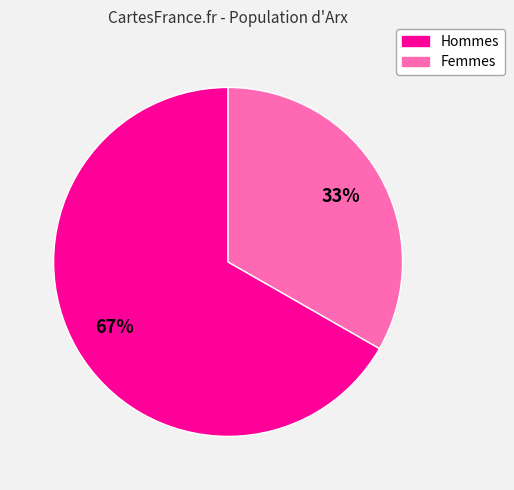

True or false: Femmes accounts for 45% of the total.

False